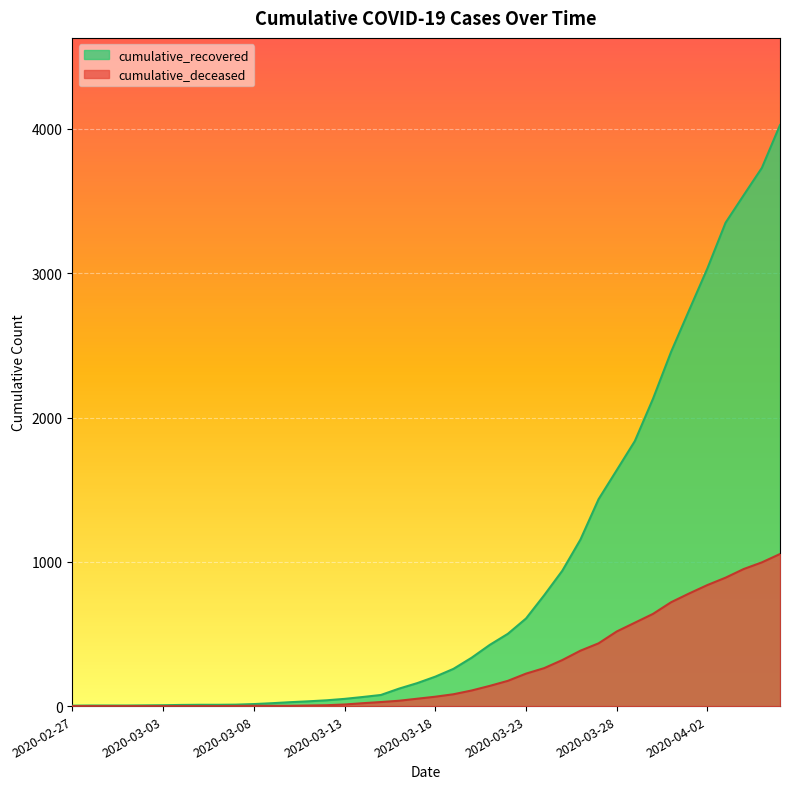

Rank the categories by cumulative_deceased value from lowest to highest.

2020-02-27, 2020-02-28, 2020-02-29, 2020-03-01, 2020-03-02, 2020-03-03, 2020-03-04, 2020-03-05, 2020-03-06, 2020-03-07, 2020-03-08, 2020-03-09, 2020-03-10, 2020-03-11, 2020-03-12, 2020-03-13, 2020-03-14, 2020-03-15, 2020-03-16, 2020-03-17, 2020-03-18, 2020-03-19, 2020-03-20, 2020-03-21, 2020-03-22, 2020-03-23, 2020-03-24, 2020-03-25, 2020-03-26, 2020-03-27, 2020-03-28, 2020-03-29, 2020-03-30, 2020-03-31, 2020-04-01, 2020-04-02, 2020-04-03, 2020-04-04, 2020-04-05, 2020-04-06